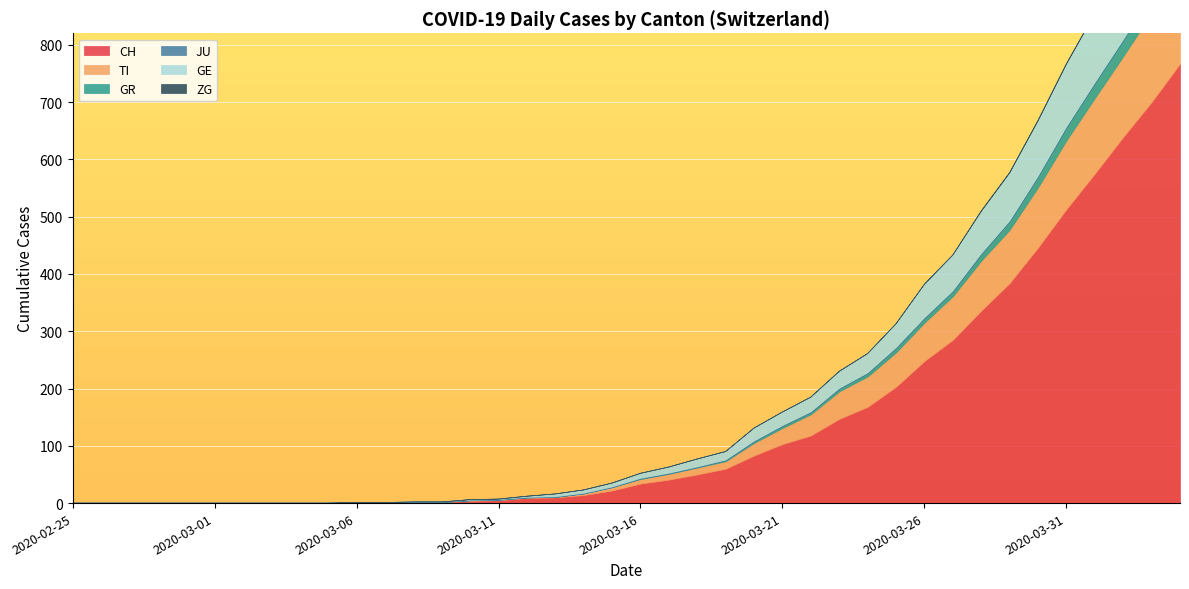

Rank the series by their maximum value, from highest to lowest.

CH, GE, TI, GR, ZG, JU